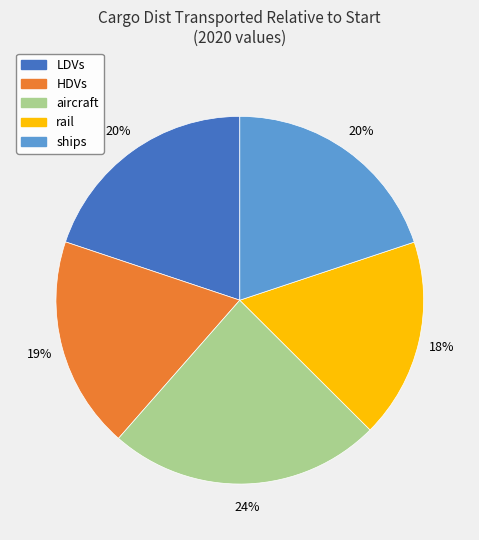

What is the largest slice in the pie chart?

aircraft